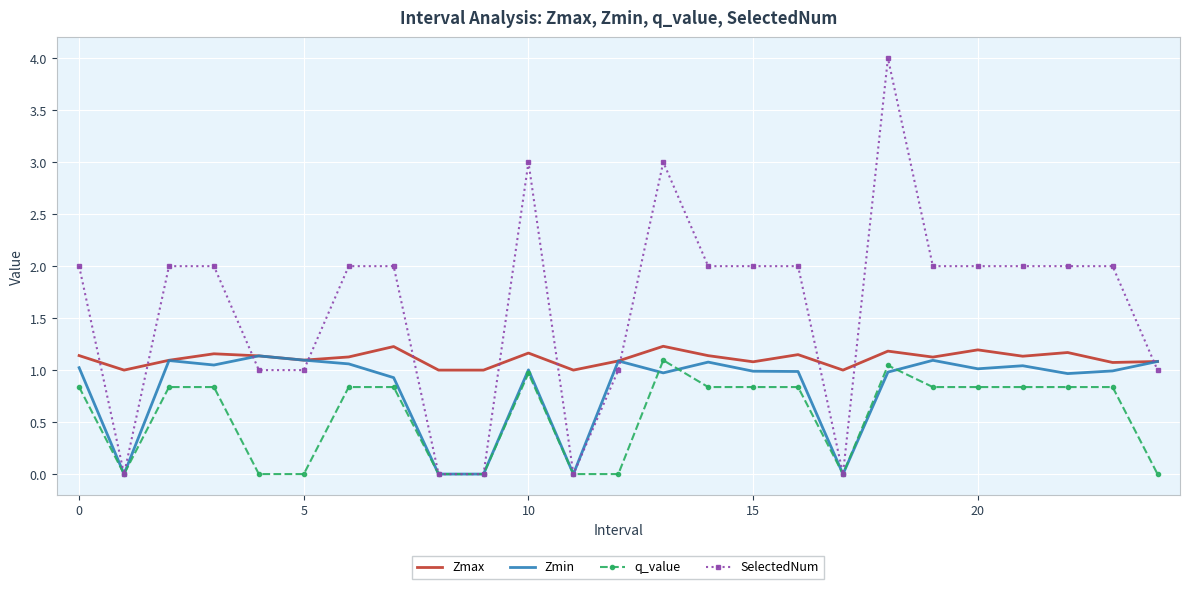

How many categories are shown in the chart?

25